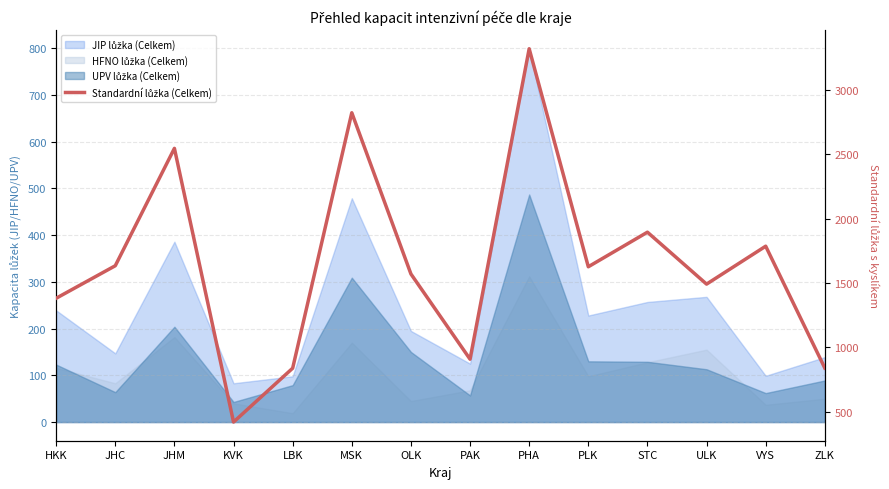

What is the difference between the values at PHA and LBK?

2485